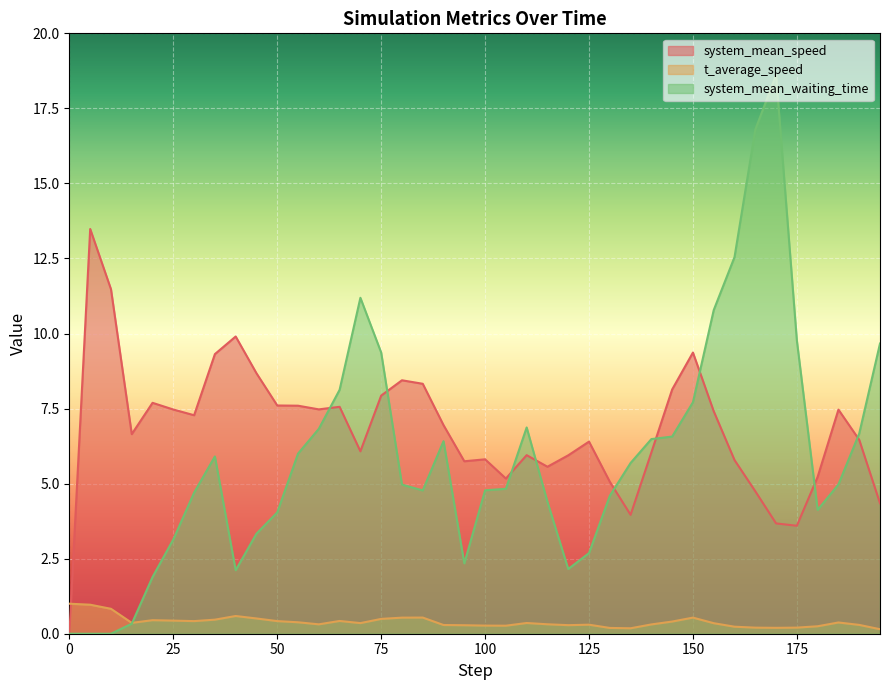

At which category does the chart reach its peak across all series?

170.0